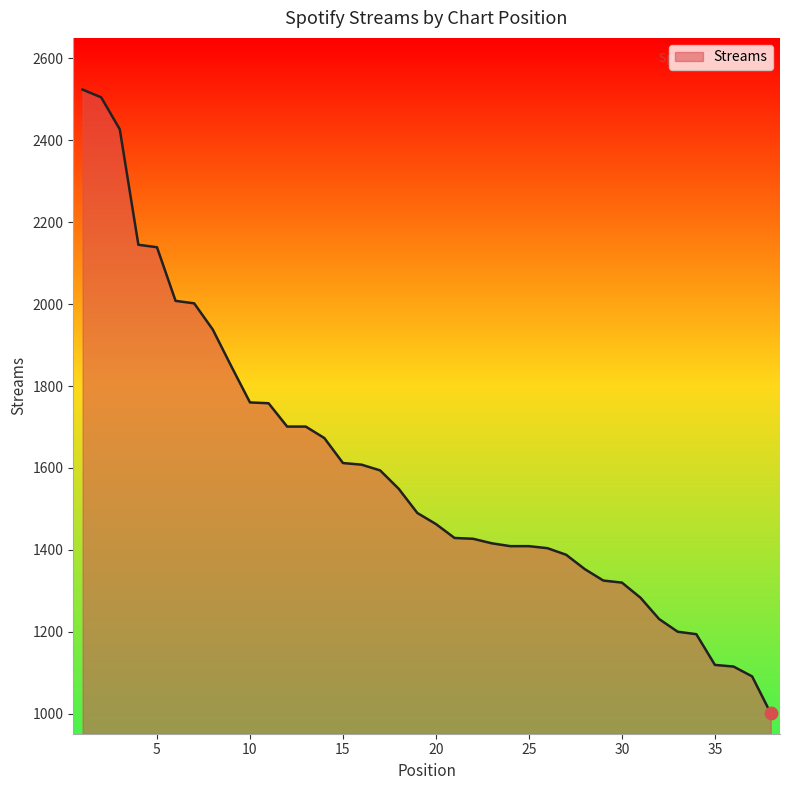

What is the difference between the maximum and minimum values?

1523